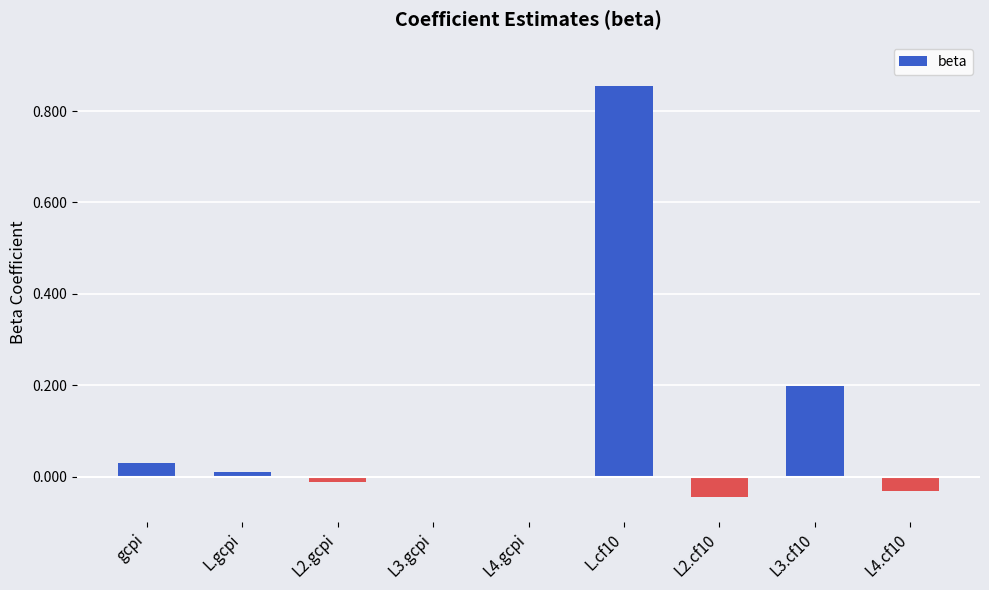

Which has a higher value, L.cf10 or L4.gcpi?

L.cf10